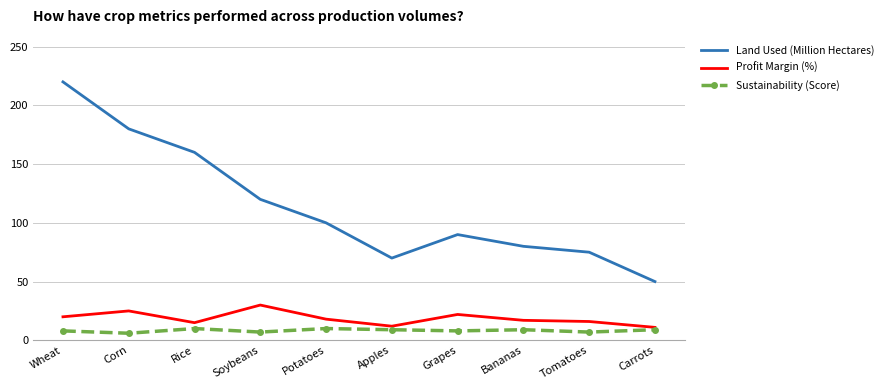

How many Sustainability (Score) values are between 7 and 9?

7